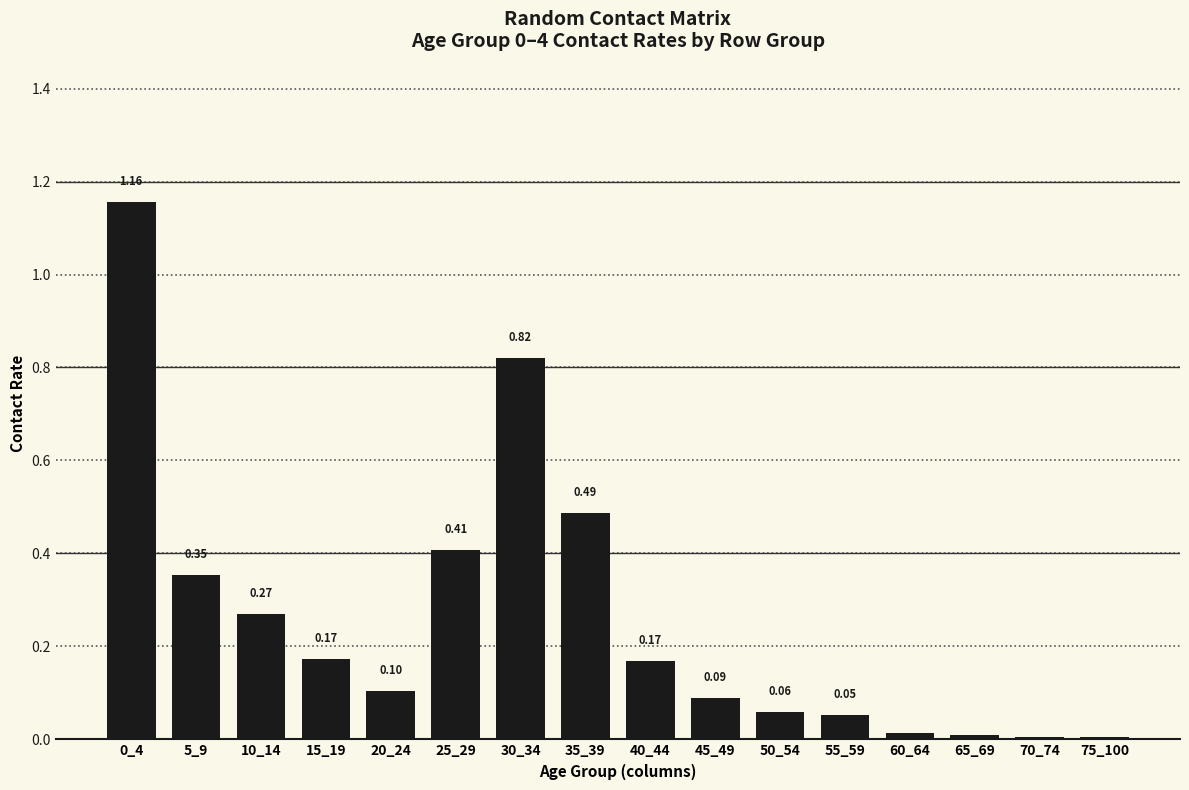

What is the change in value from 0_4 to 15_19?

-1.0